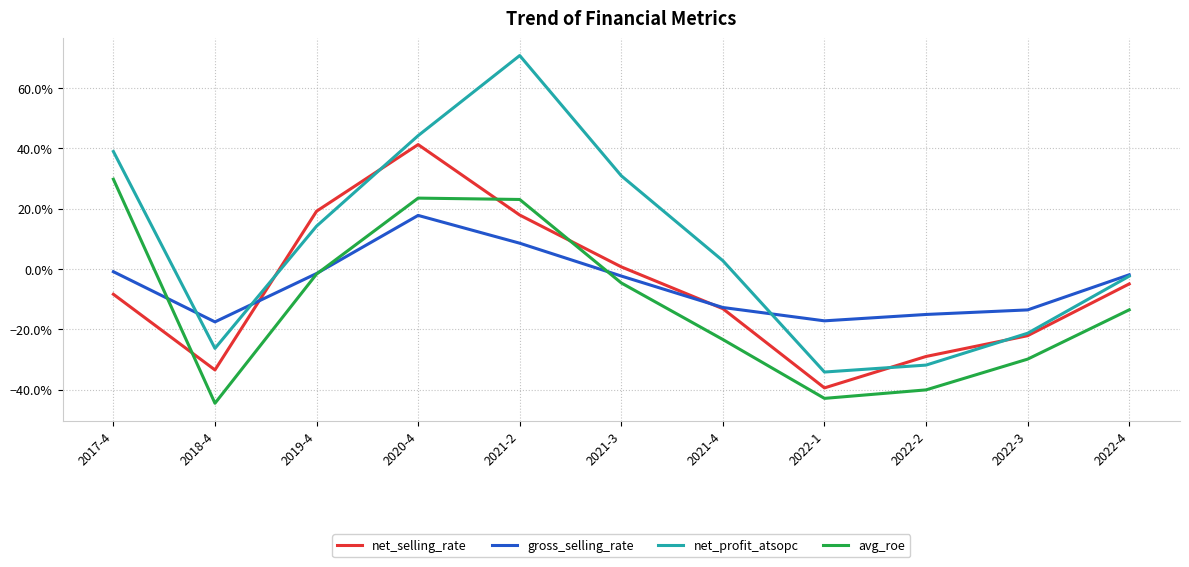

Is this an area chart (filled region under the line)?

No